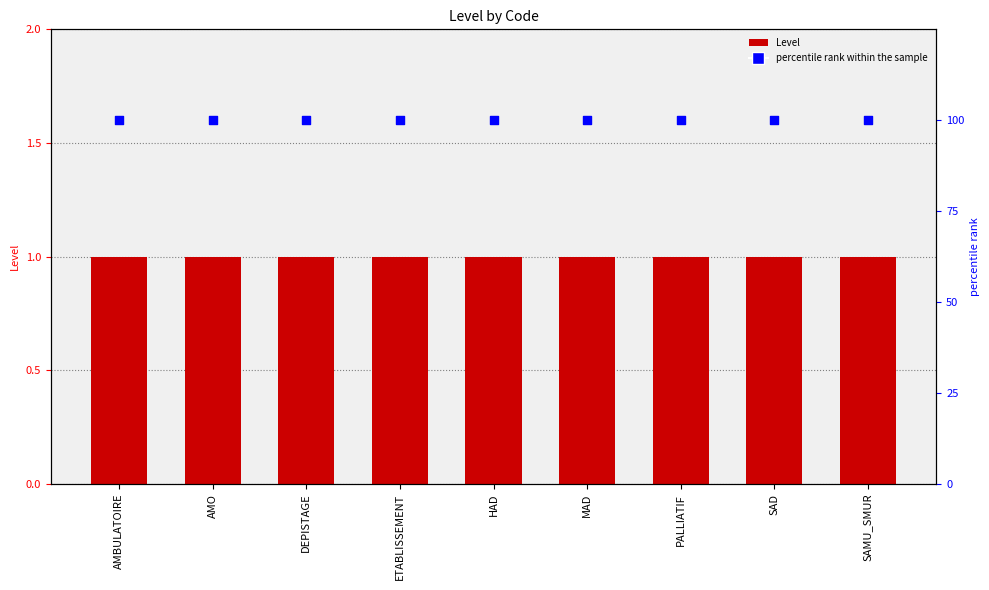

Which series reaches the minimum Y coordinate?

Level